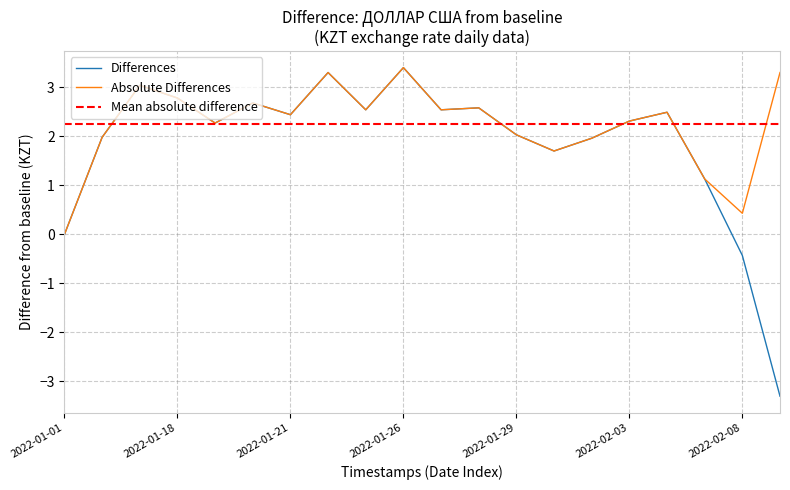

Reading right to left, what are all the values shown in this chart?

2022-02-09=-3.3	2022-02-08=-0.4	2022-02-05=1.1	2022-02-04=2.5	2022-02-03=2.3	2022-02-02=2.0	2022-02-01=1.7	2022-01-29=2.0	2022-01-28=2.6	2022-01-27=2.5	2022-01-26=3.4	2022-01-25=2.5	2022-01-22=3.3	2022-01-21=2.4	2022-01-20=2.7	2022-01-19=2.3	2022-01-18=2.8	2022-01-15=3.0	2022-01-13=2.0	2022-01-01=0.0